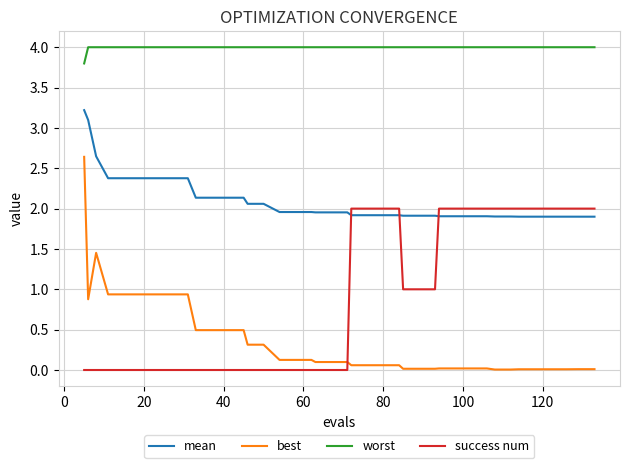

Rank the series by their maximum value, from highest to lowest.

worst, mean, best, success num